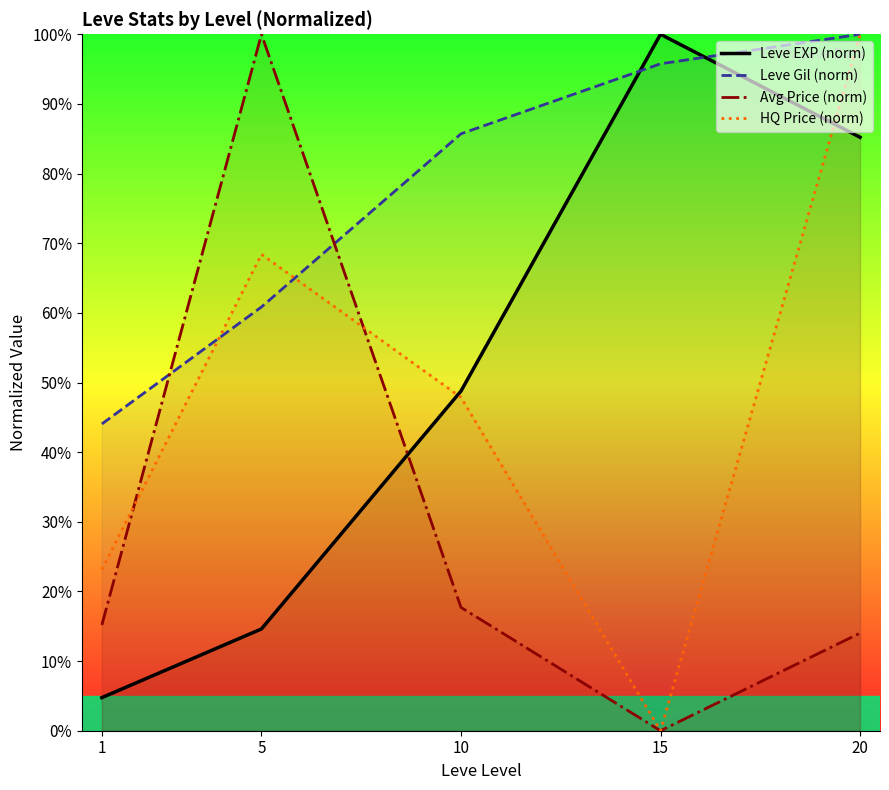

Reading left to right, transcribe all the data shown in this chart.

Leve EXP (norm): 1=4.8	5=14.6	10=48.8	15=100.0	20=85.2
Leve Gil (norm): 1=44.0	5=60.8	10=85.7	15=95.8	20=100.0
Avg Price (norm): 1=15.2	5=100.0	10=17.7	15=0.0	20=14.0
HQ Price (norm): 1=23.1	5=68.4	10=47.9	15=0.0	20=100.0